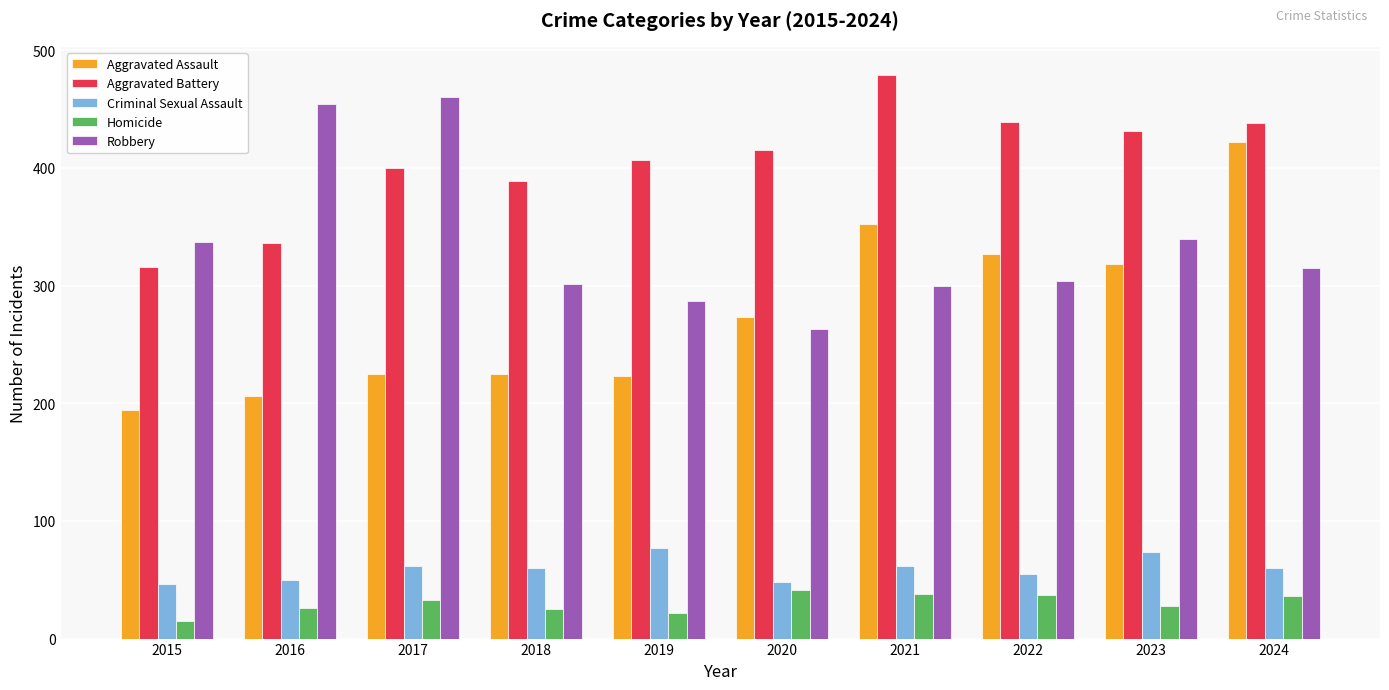

What is the difference between the maximum and minimum values in the Robbery series?

197